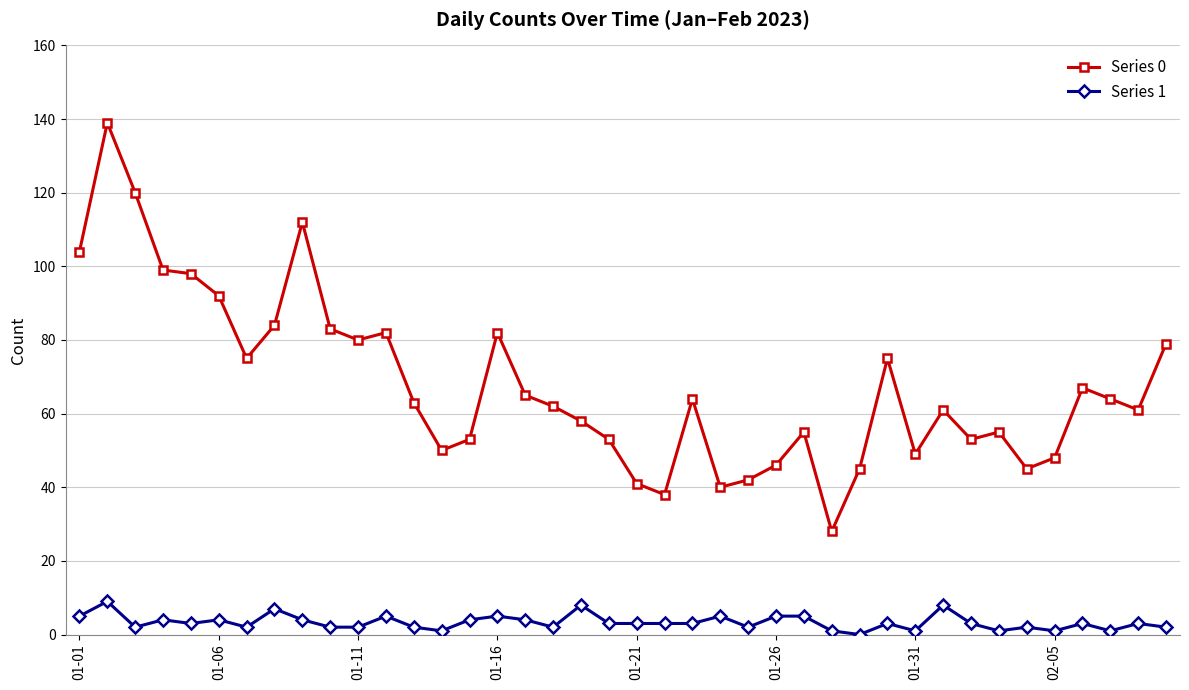

True or false: Series 1 and Series 0 intersect in this chart.

False